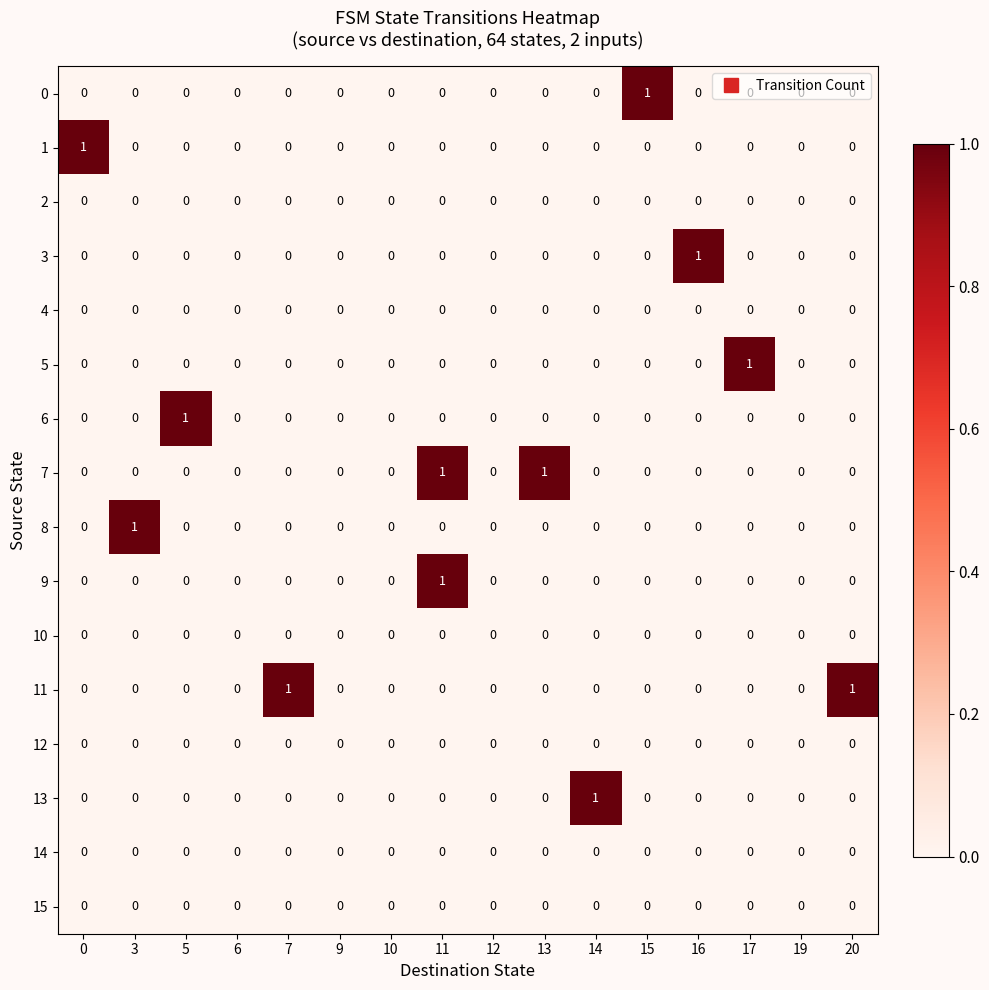

True or false: 13 has a value of -1 at 0.

False